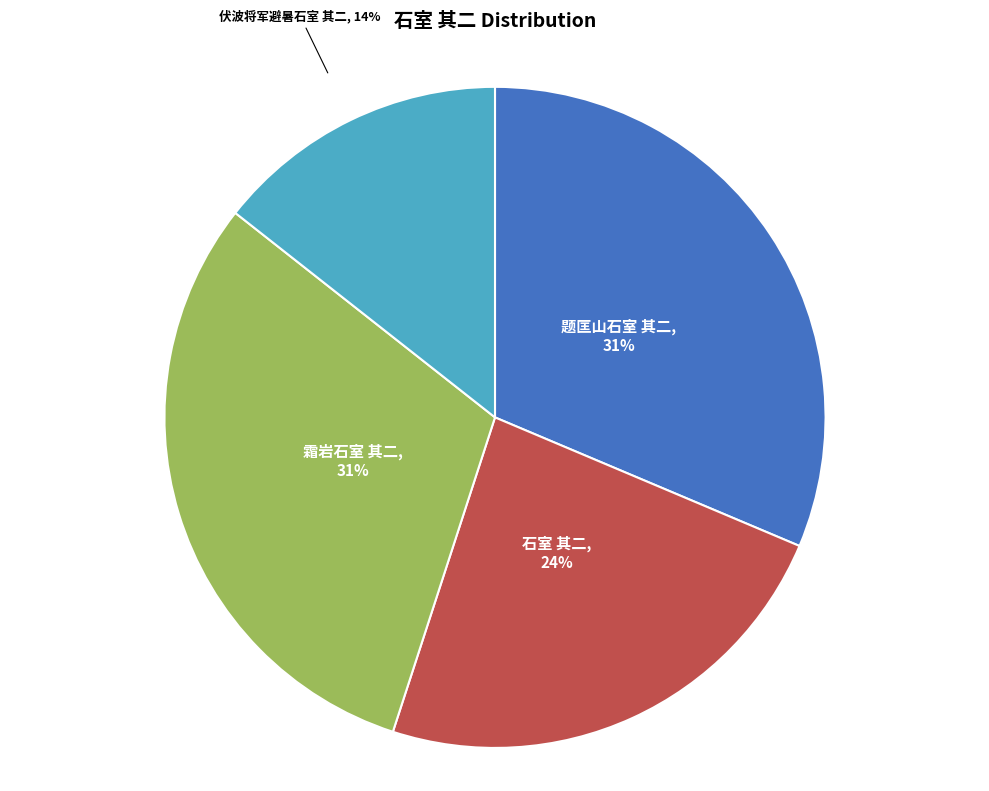

Is the sum of 题匡山石室 其二 and 伏波将军避暑石室 其二 greater than half?

No